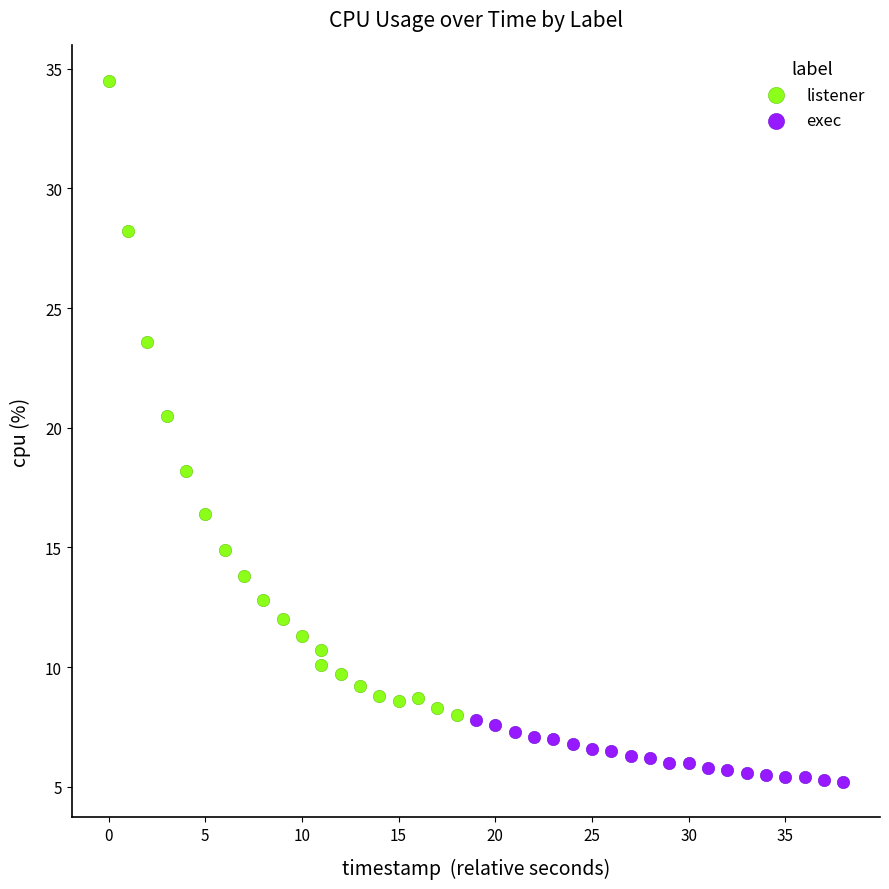

Which series contains the highest Y value?

listener